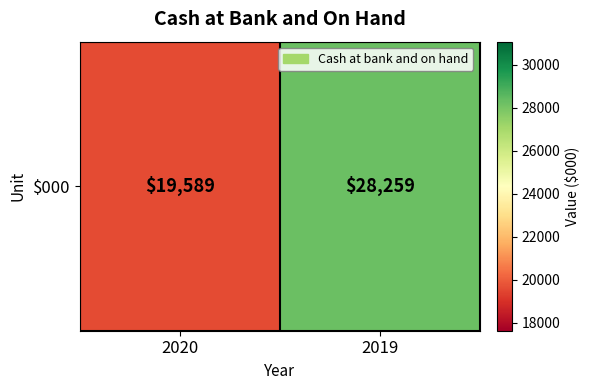

What is the smallest value displayed?

19589